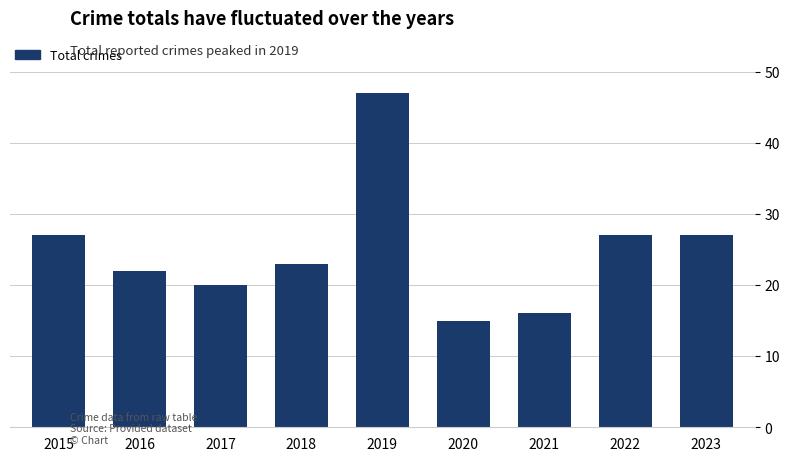

Reading left to right, transcribe all the data shown in this chart.

27	22	20	23	47	15	16	27	27